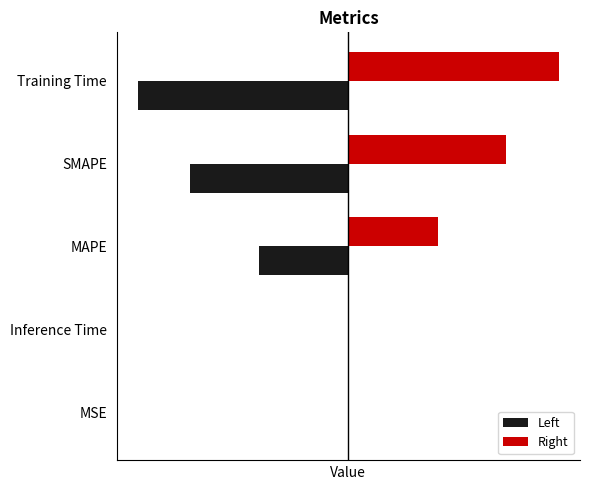

What are all the series names shown in the legend?

Left, Right